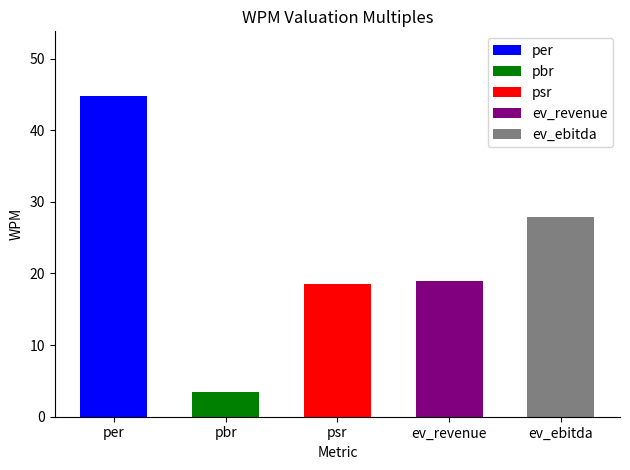

What position from the right is ev_ebitda?

1